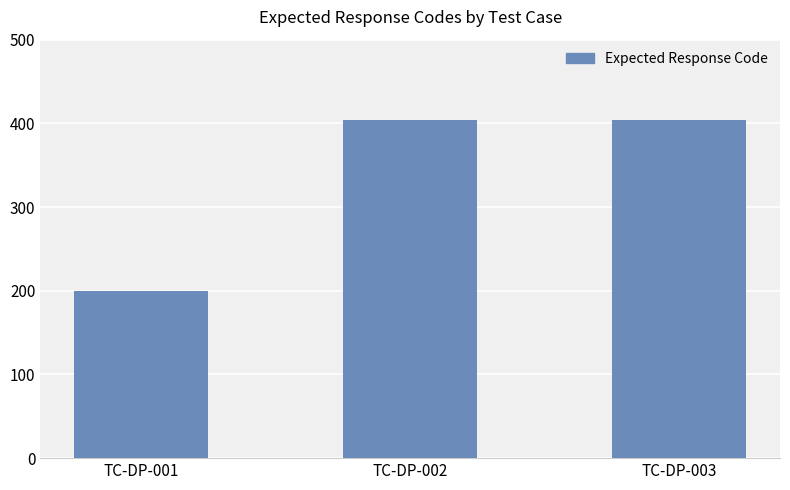

Is it true that the value at TC-DP-002 is 404?

True